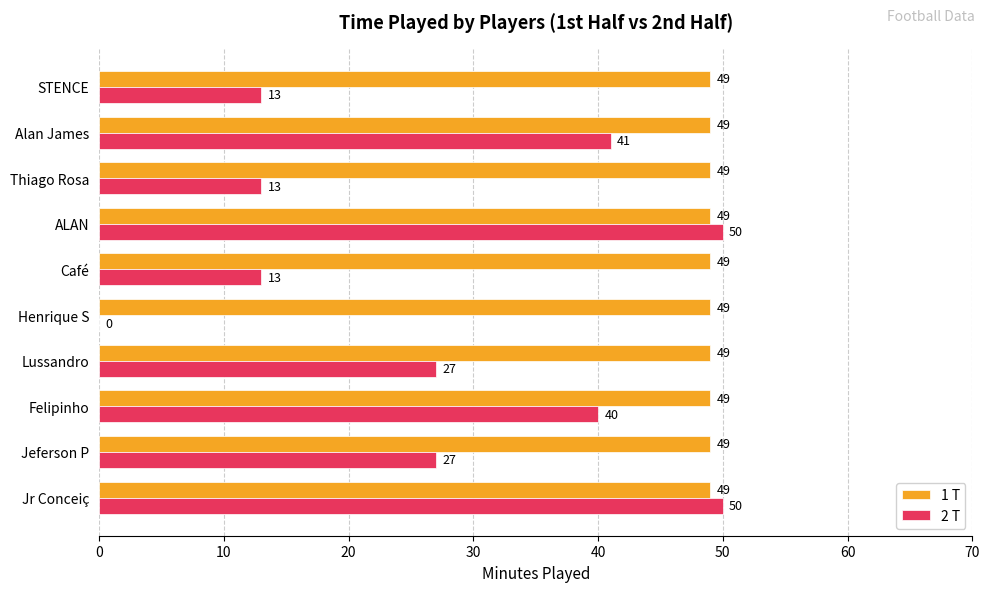

What are all the series names shown in the legend?

1 T, 2 T